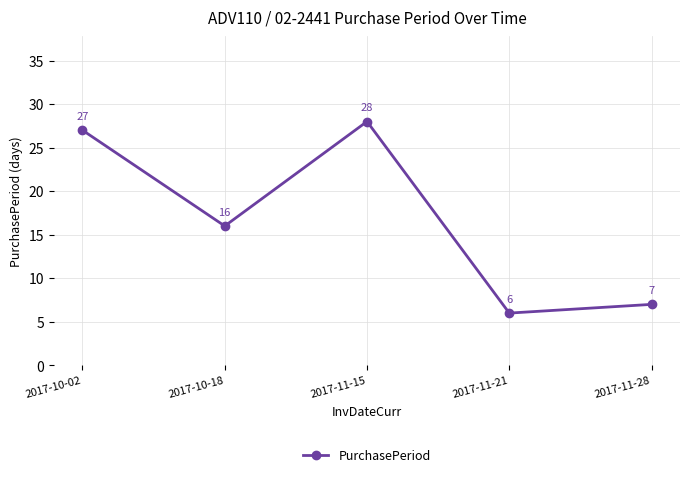

Reading right to left, extract all data points from this chart.

2017-11-28=7	2017-11-21=6	2017-11-15=28	2017-10-18=16	2017-10-02=27